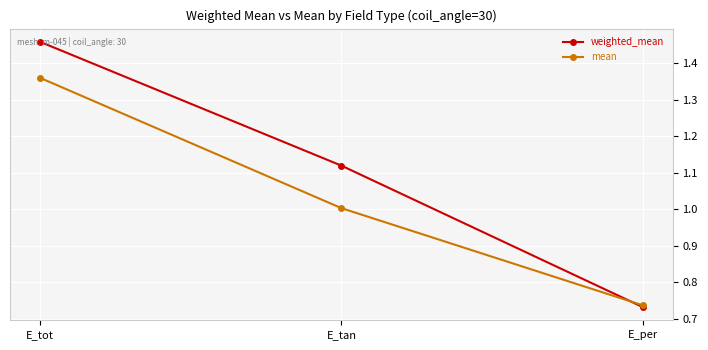

At which category is the sum across all series the highest?

E_tot